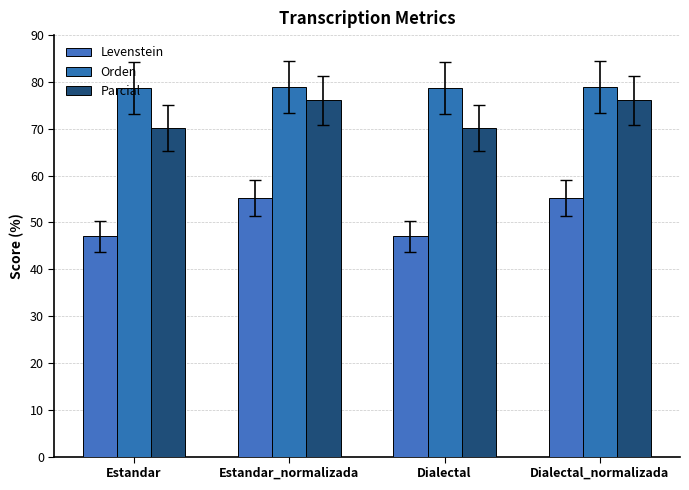

The Orden series shows 78.7 at Estandar. True or false?

True